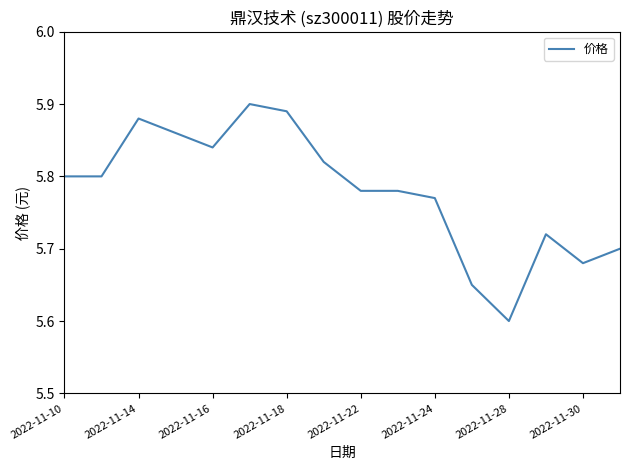

What is the smallest value displayed?

5.6